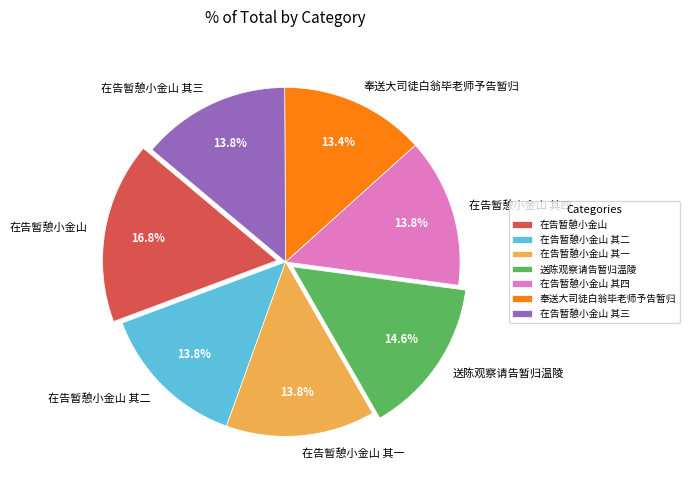

What percentage do 送陈观察请告暂归温陵 and 在告暂憩小金山 together represent?

31.4%